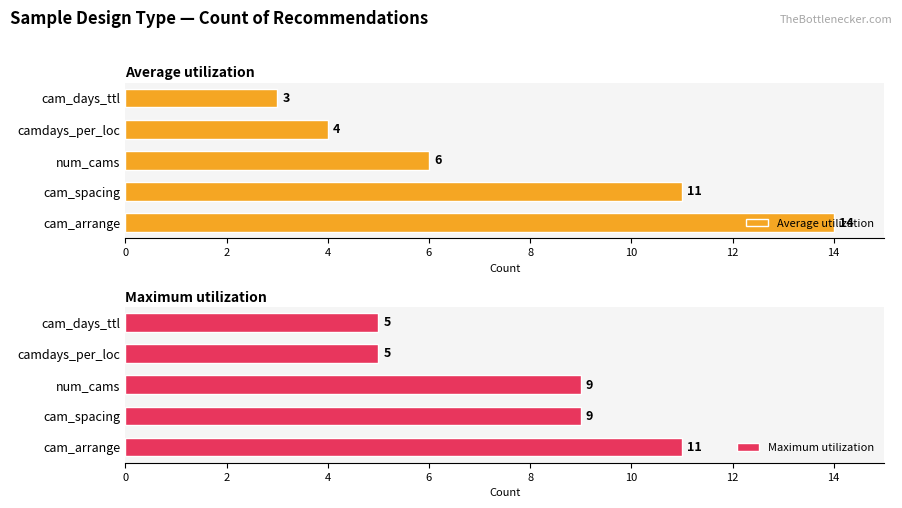

What is the value of the Maximum utilization bar at the 2nd from the left?

9